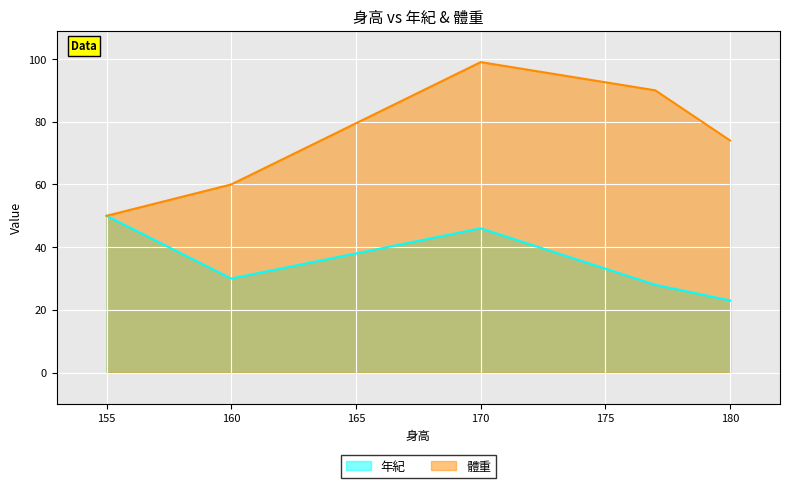

True or false: 體重 and 年紀 cross at least once.

False